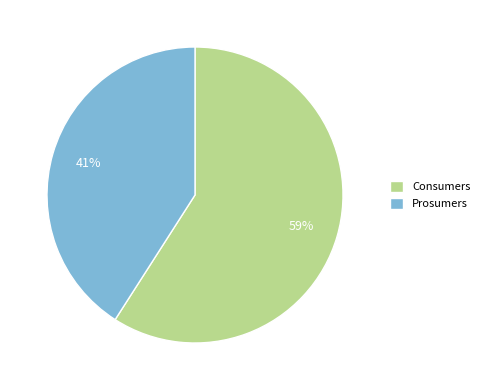

To the nearest percent, what portion does Prosumers represent?

41%